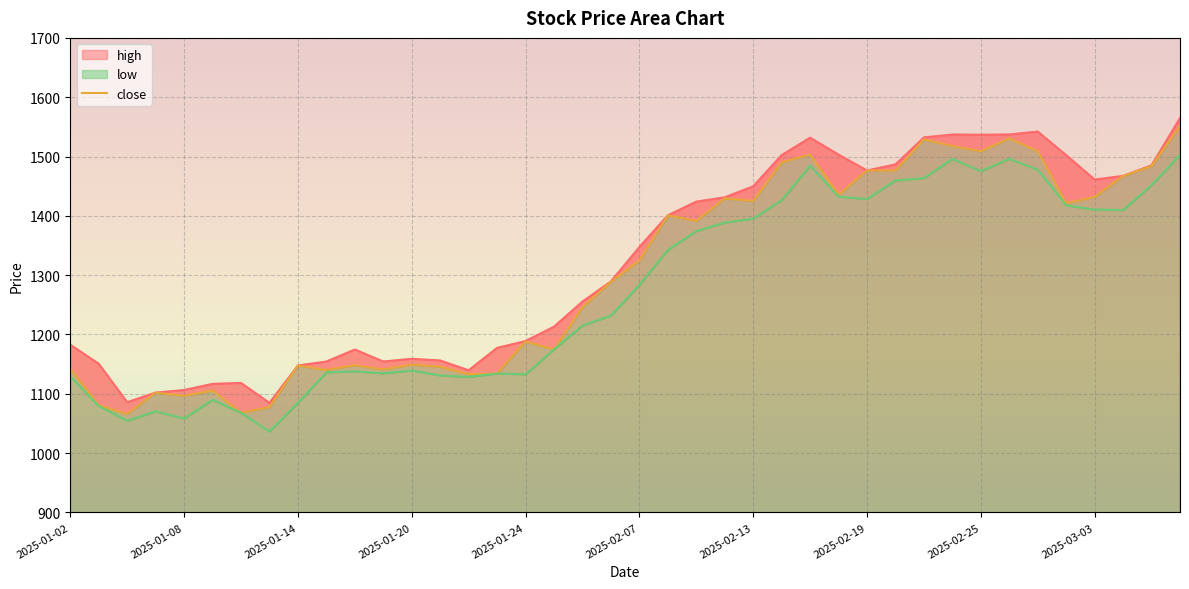

What value does the data have at 22?

1391.4